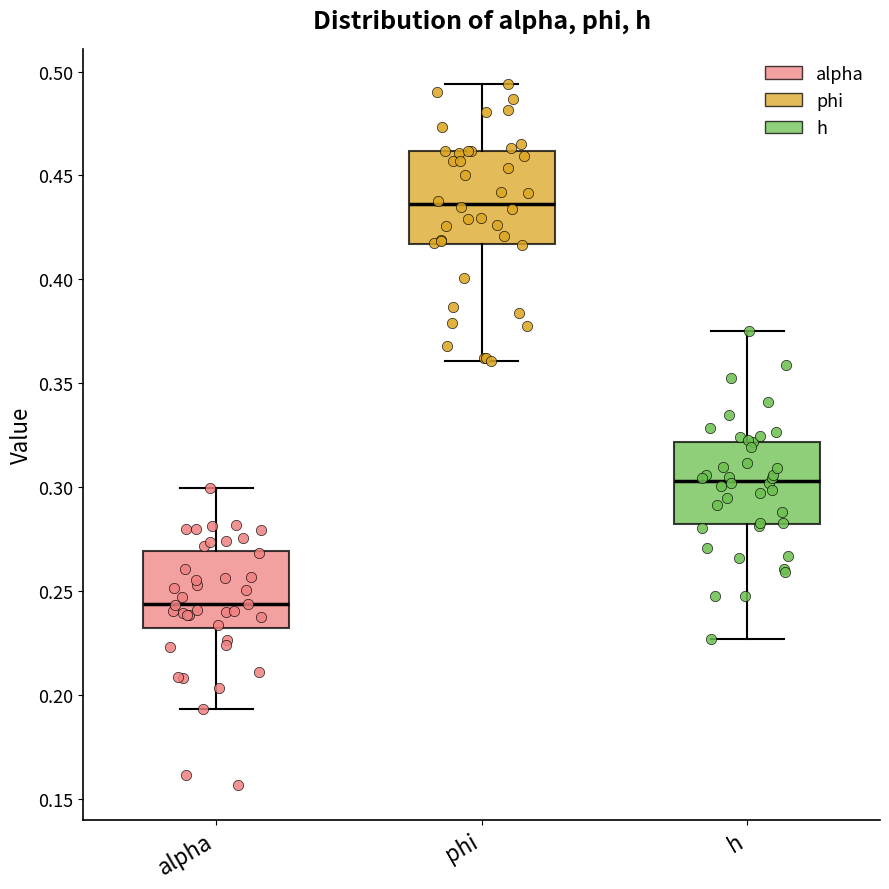

Reading left to right, transcribe this box plot: for each box, give where its median line is, the range the box spans, and where its two whiskers end, as read against the y-axis. The values are not printed on the chart, so give them approximately, as read against the axis.

alpha: median 0.245, box 0.230 to 0.270, whiskers 0.195 to 0.300
phi: median 0.435, box 0.415 to 0.460, whiskers 0.360 to 0.495
h: median 0.305, box 0.280 to 0.320, whiskers 0.225 to 0.375